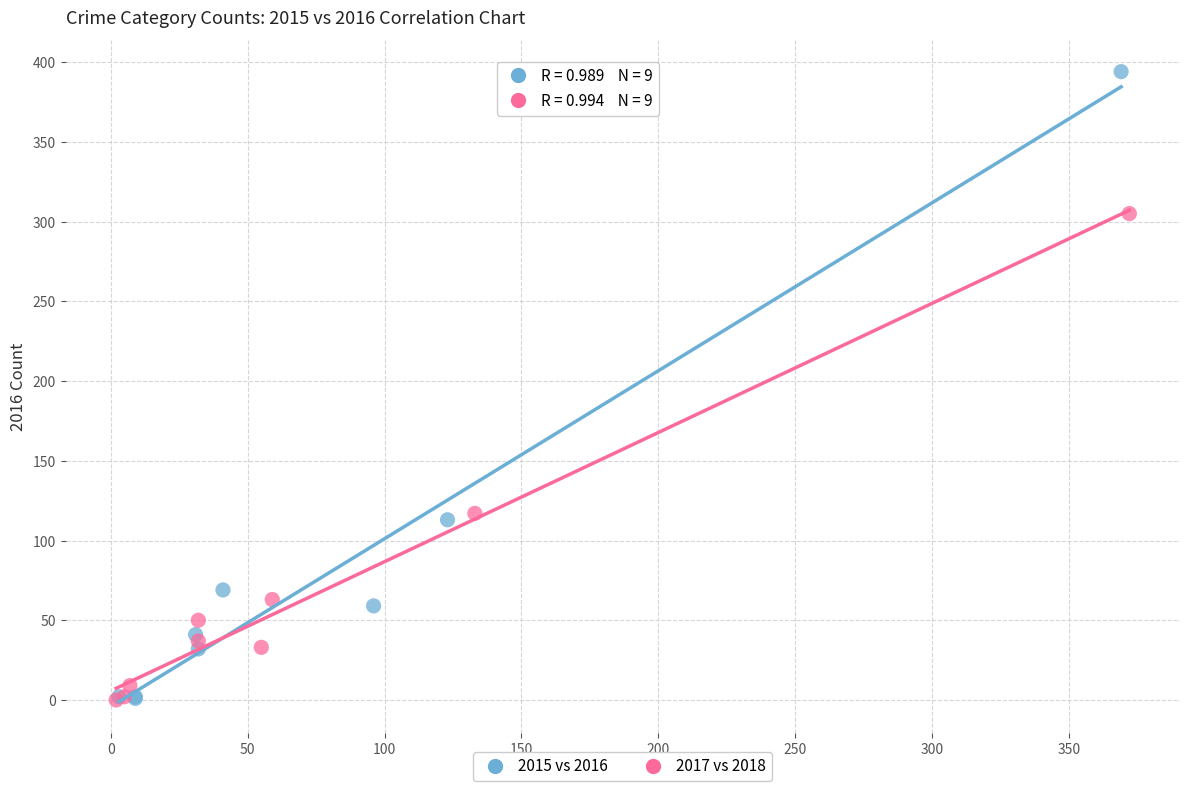

Which series has the largest Y range (max minus min)?

2015 vs 2016